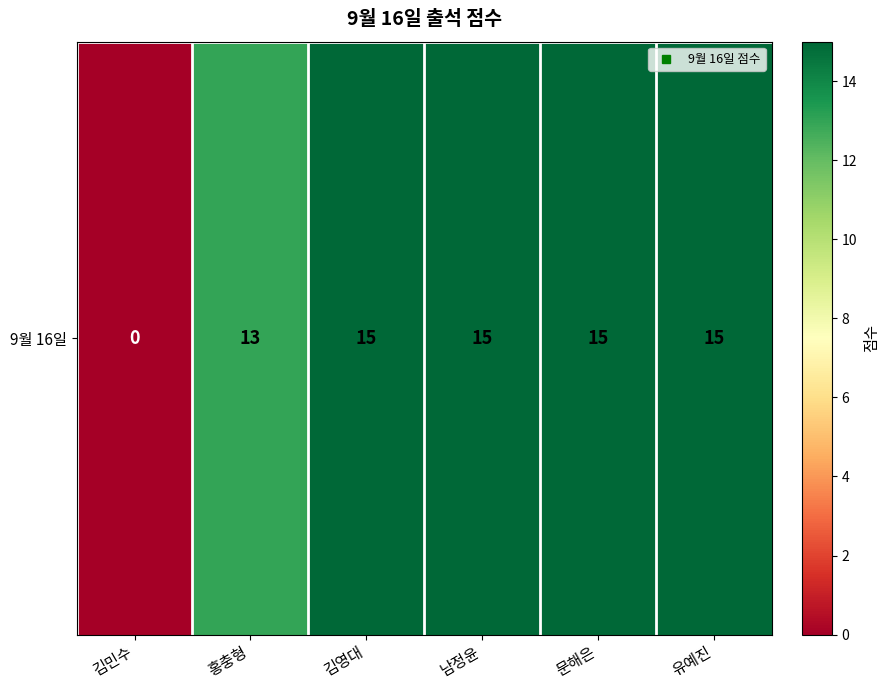

Approximately how many times larger is the value at 문해은 compared to 김영대?

1.0